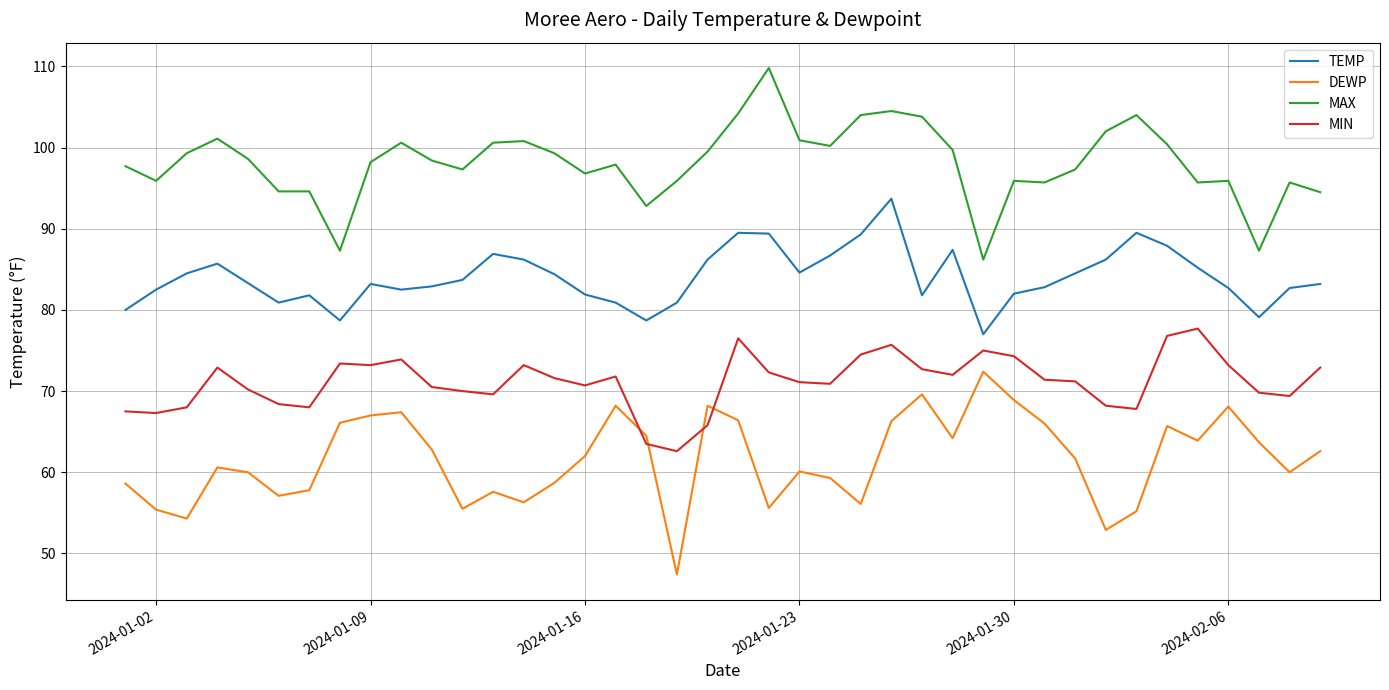

Rank the series by their average value, from lowest to highest.

DEWP, MIN, TEMP, MAX